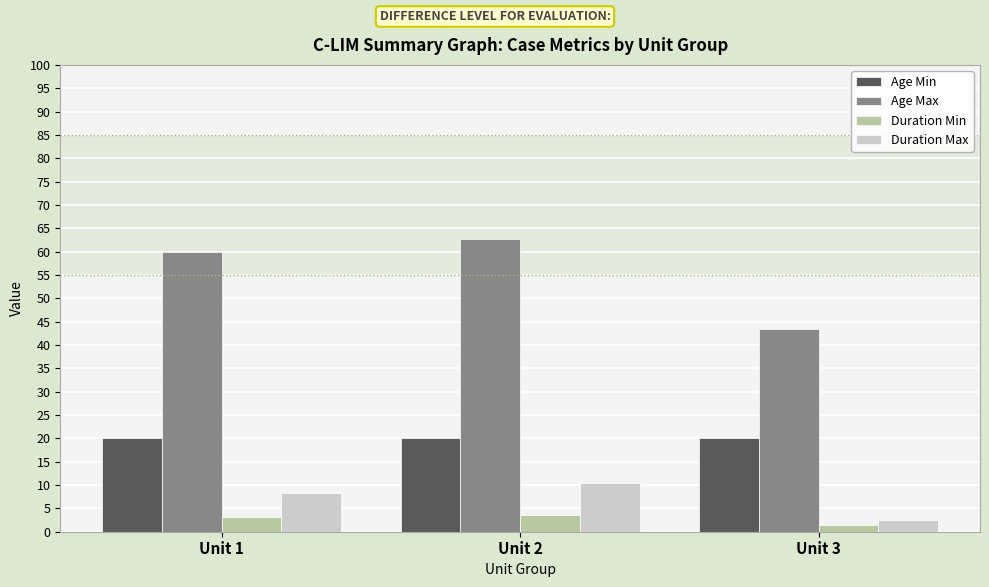

At which category is the sum across all series the highest?

Unit 2